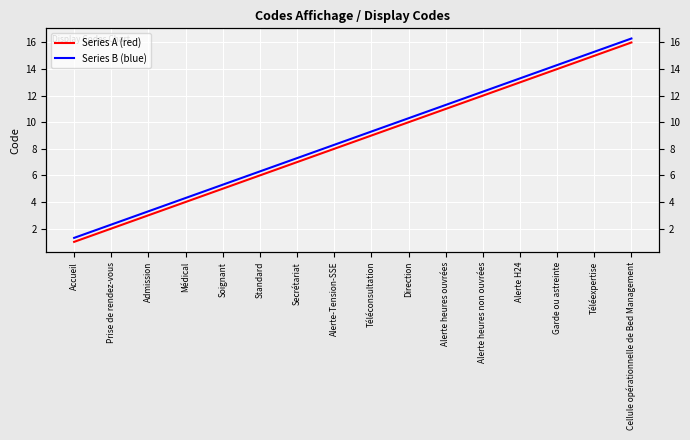

List the series in order of their overall mean, lowest first.

Series A (red), Series B (blue)